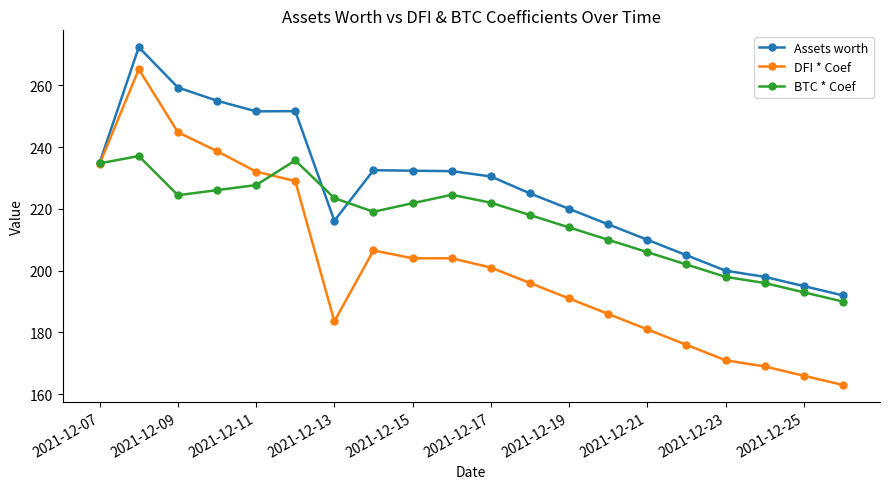

Which series has the largest total across all categories?

Assets worth